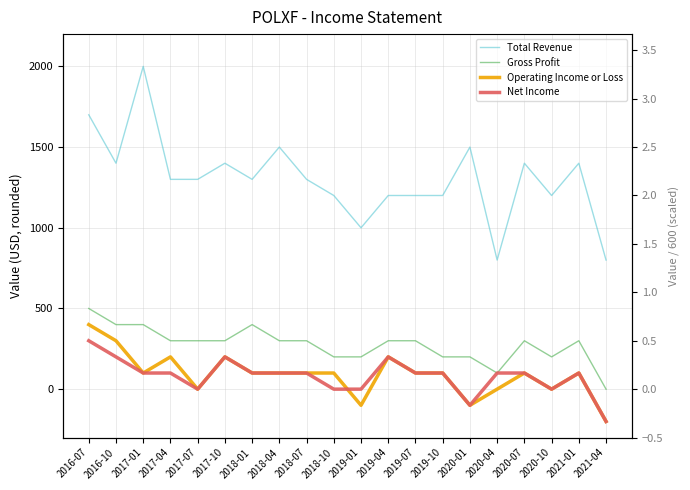

What is the value of the Net Income point at the 20th from the left?

-200